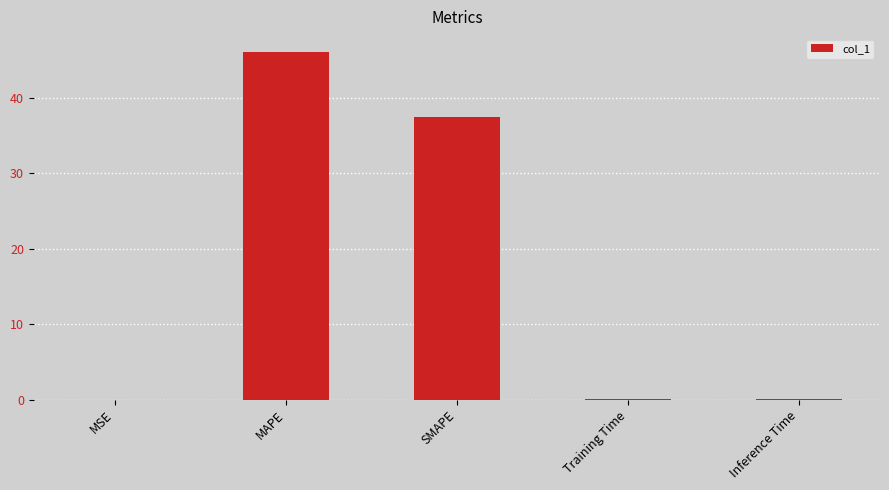

What is the difference between the values at MAPE and MSE?

46.2